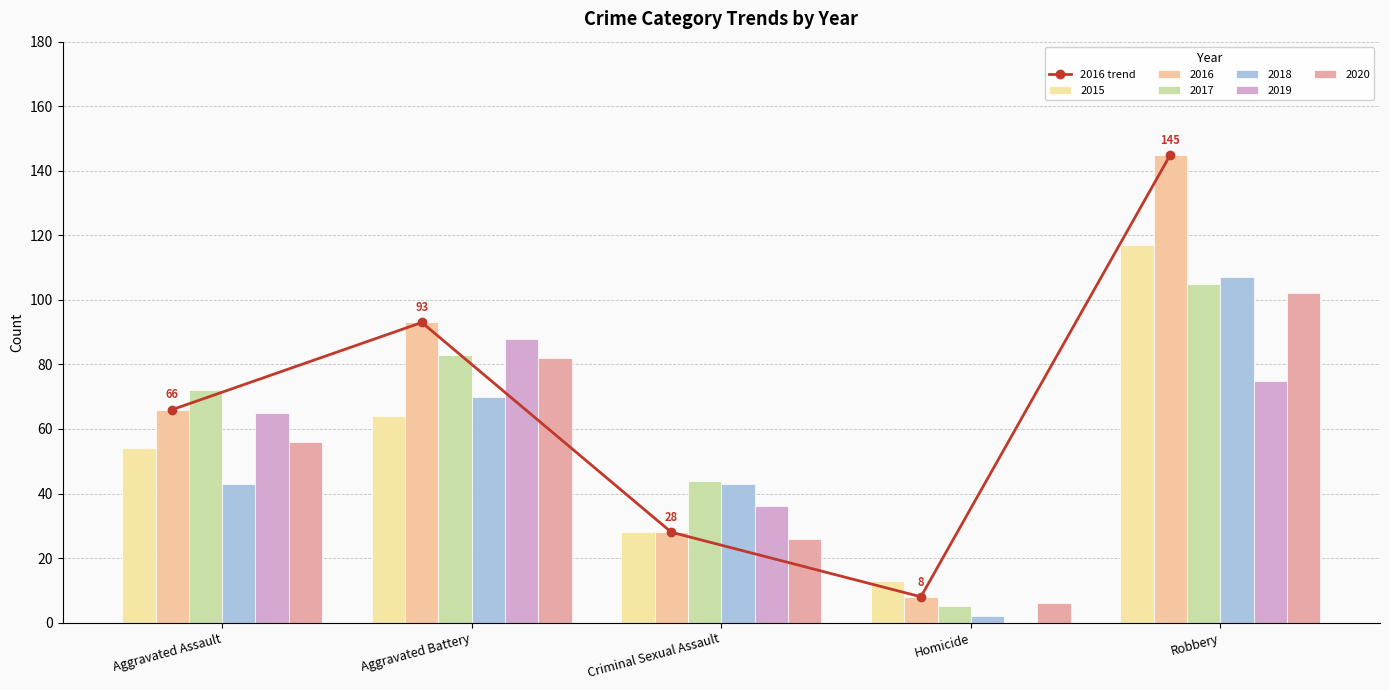

What is the change in value from Aggravated Assault to Robbery?

+79